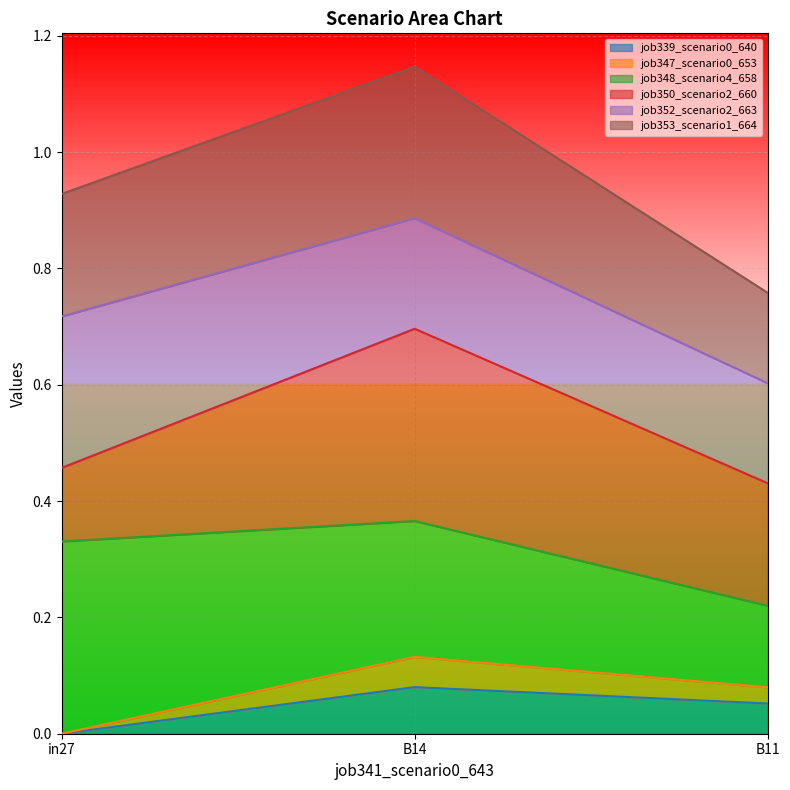

Between B14 and B11, which is larger?

B14